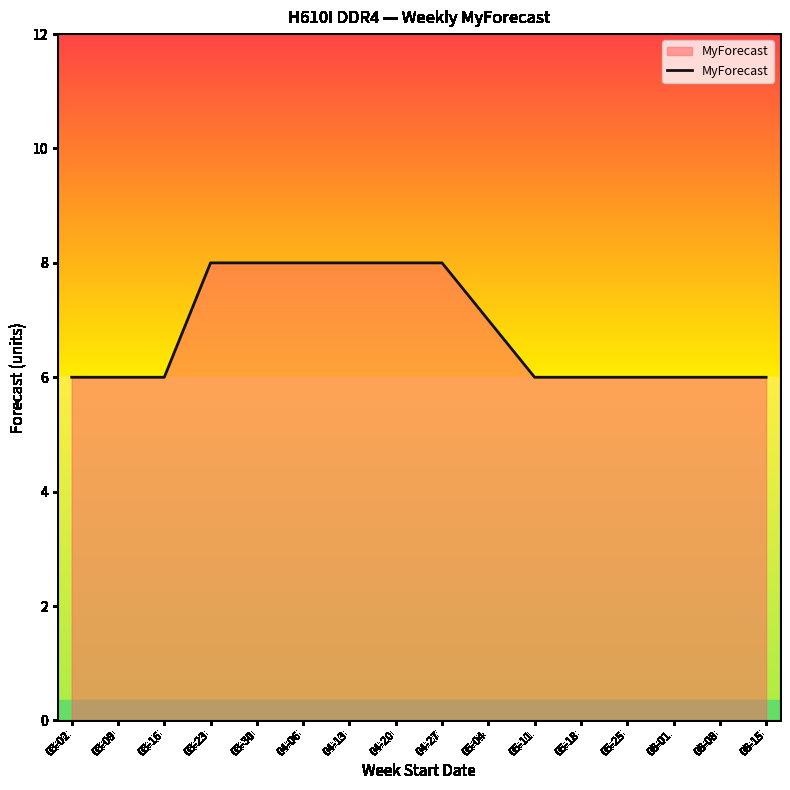

True or false: the data shows 6 at 03-09.

True